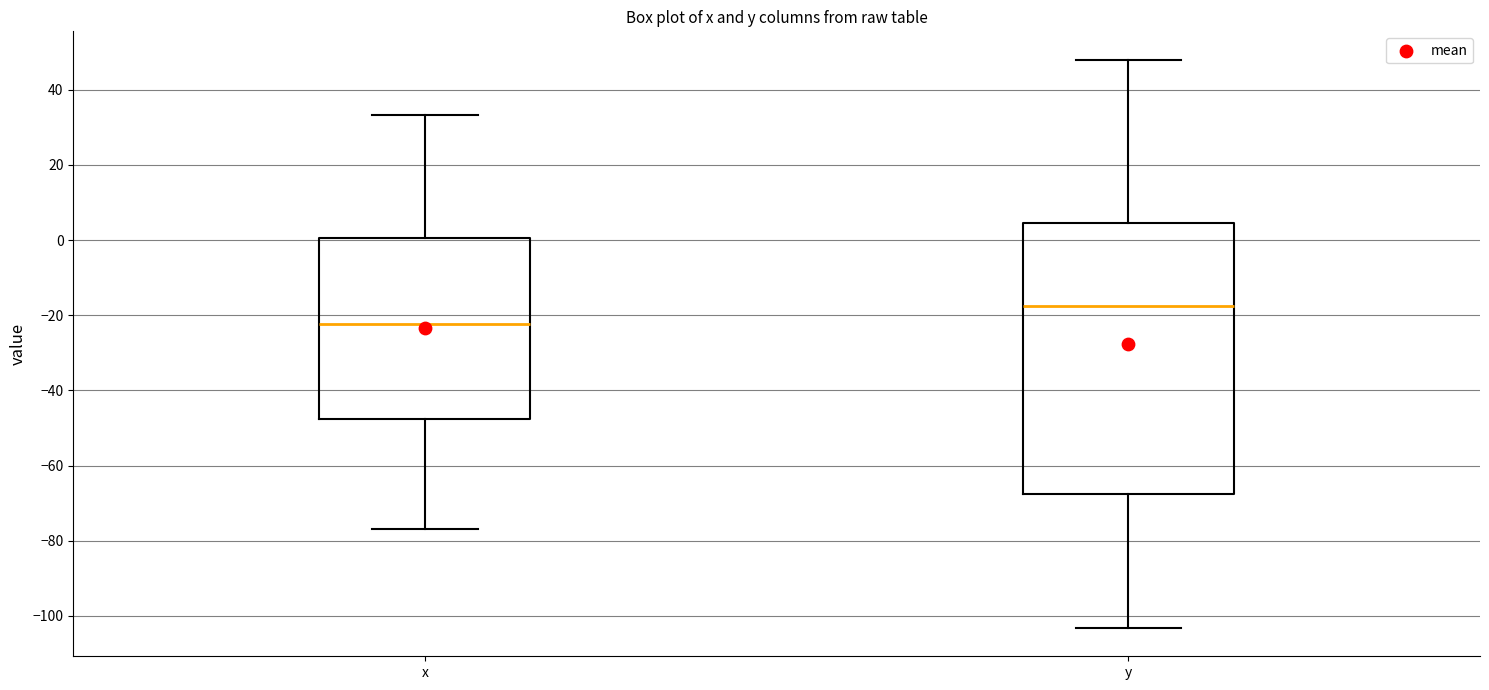

Reading left to right, transcribe this box plot: for each box, give where its median line is, the range the box spans, and where its two whiskers end, as read against the y-axis. The values are not printed on the chart, so give them approximately, as read against the axis.

x: median -22, box -48 to 0, whiskers -76 to 34
y: median -18, box -68 to 4, whiskers -104 to 48